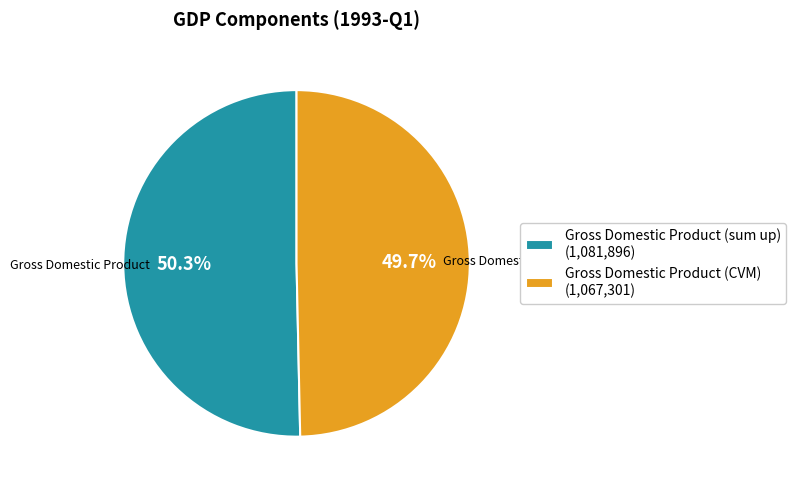

Which category has the biggest portion of the pie?

Gross Domestic Product (sum up)